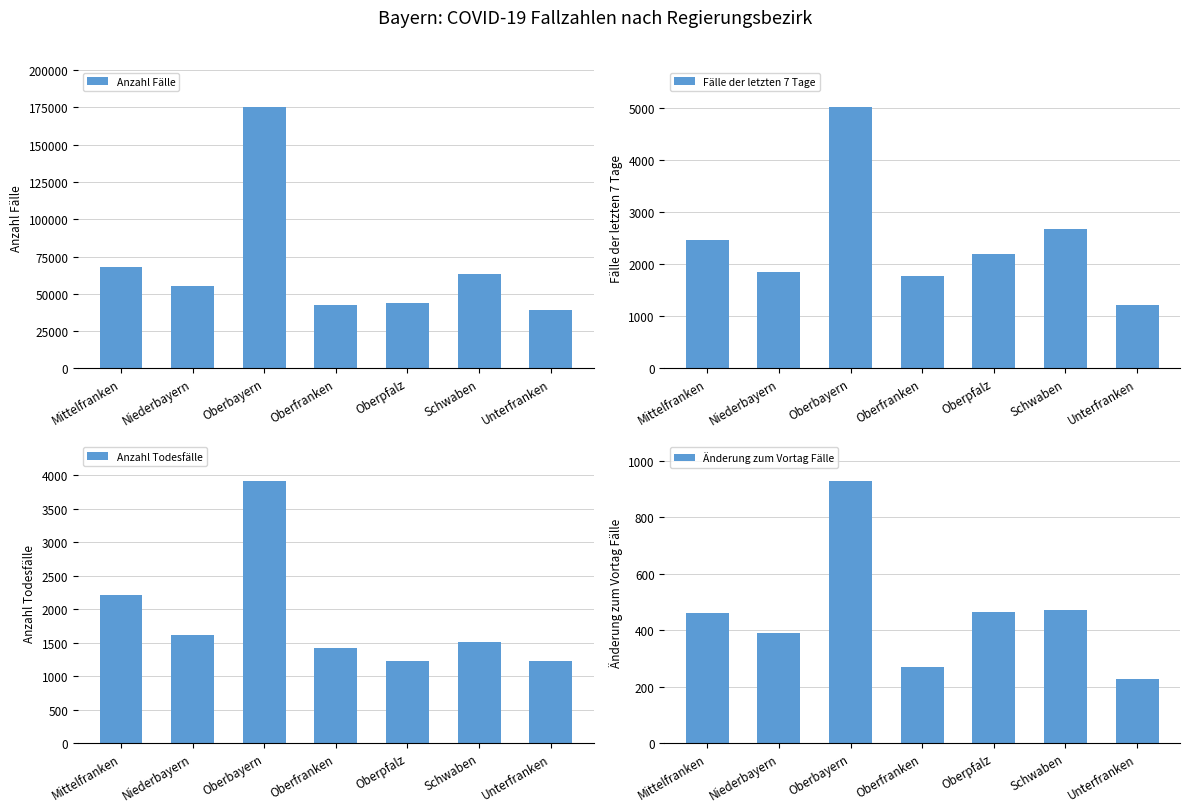

What is the total value across all series at Schwaben?

68235